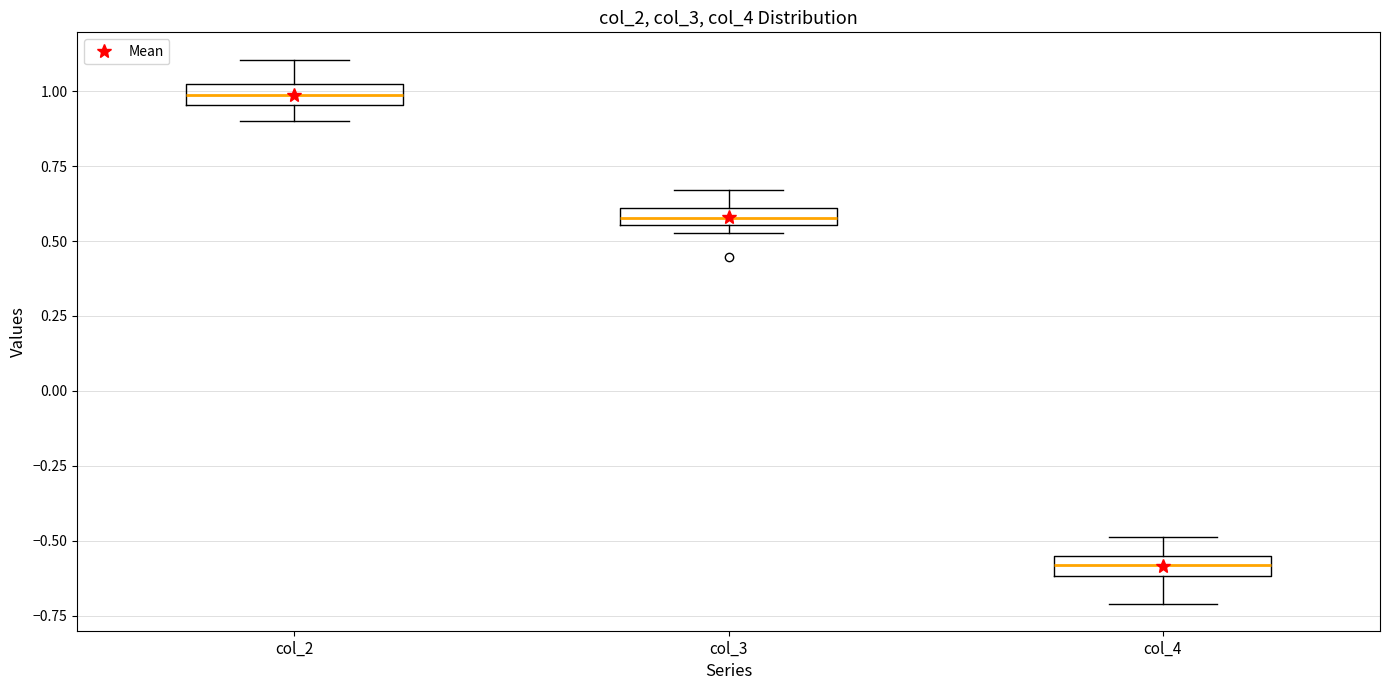

Where is the lower edge of the box for col_3 on the y-axis? The values are not printed on the chart, so give them approximately, as read against the axis.

0.55